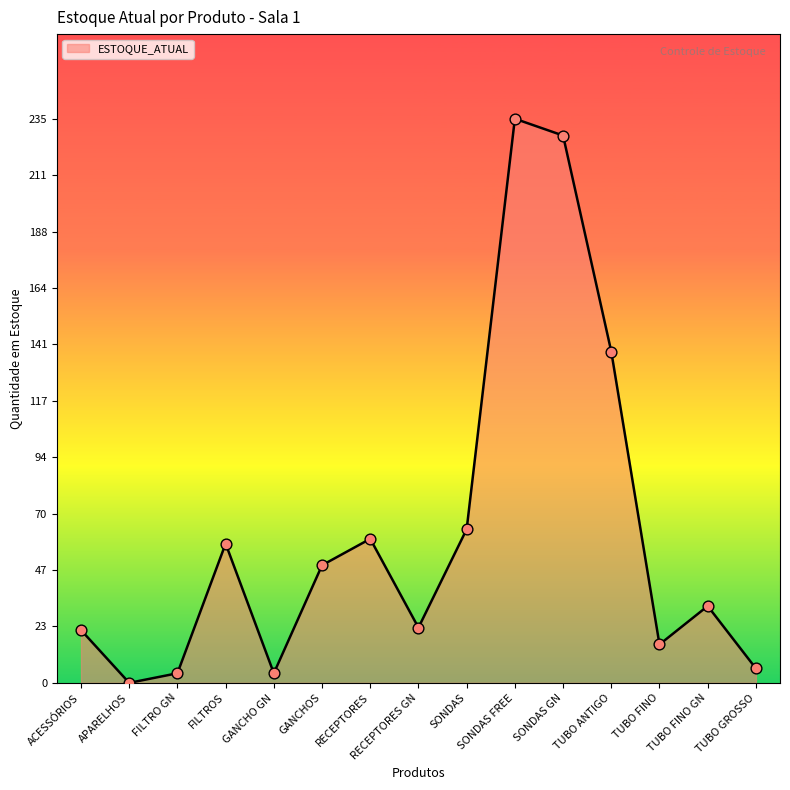

Which has a higher value, TUBO GROSSO or RECEPTORES?

RECEPTORES